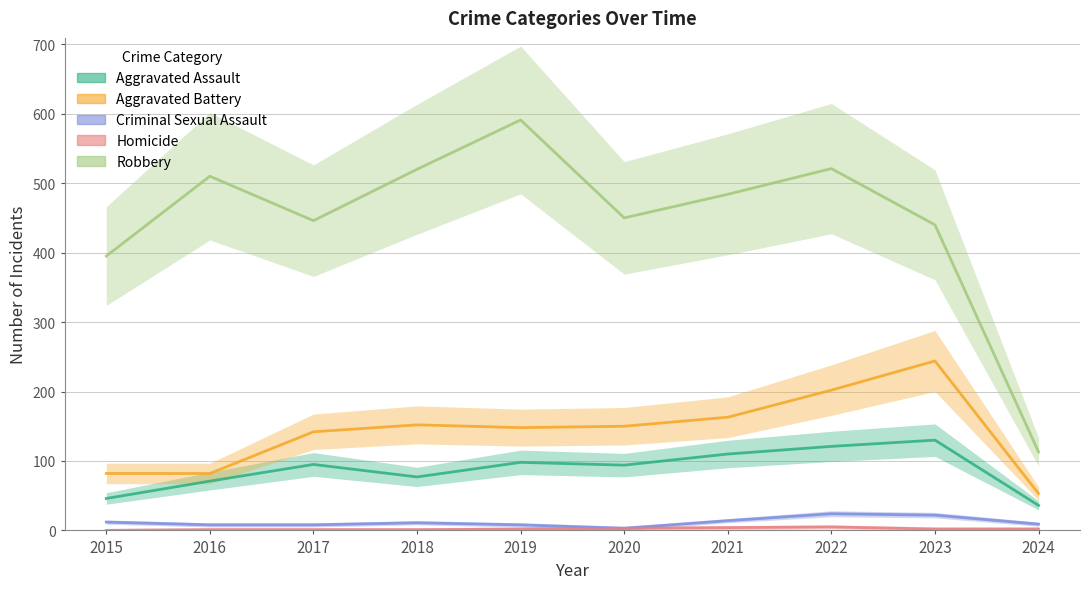

How many values in the Homicide series are below 2?

4